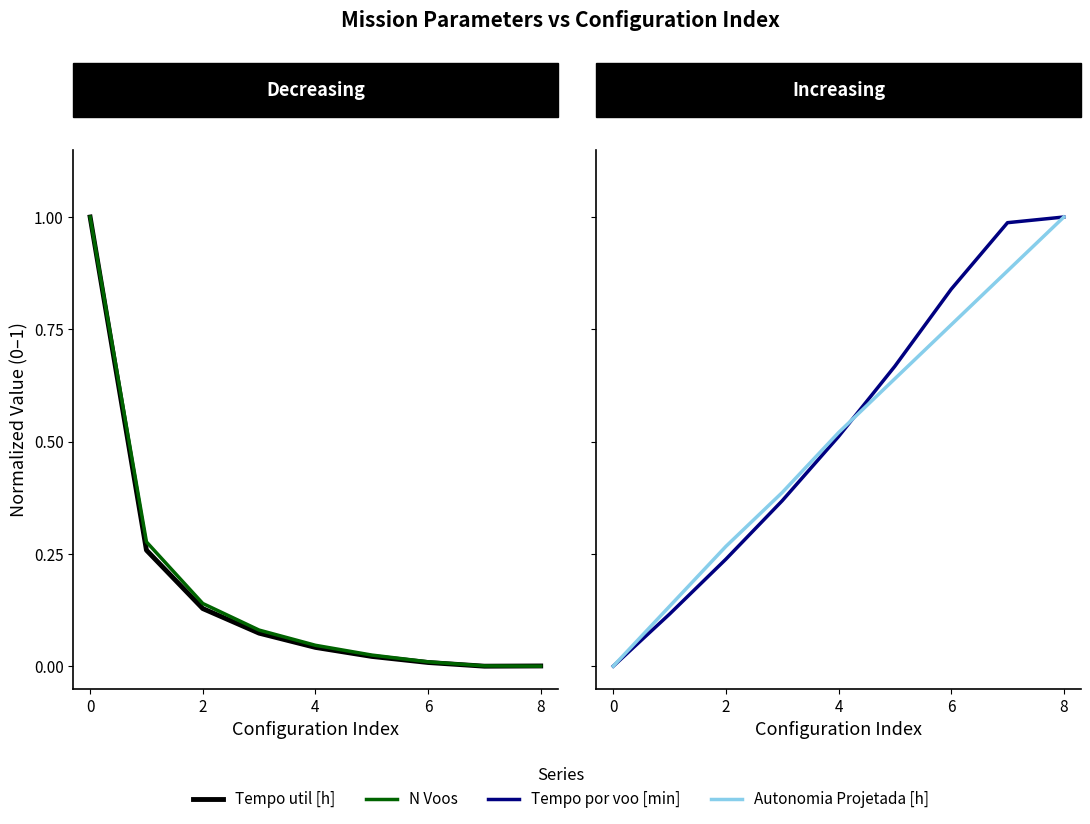

True or false: Autonomia Projetada [h] has more than 0 points higher than both neighbors.

False